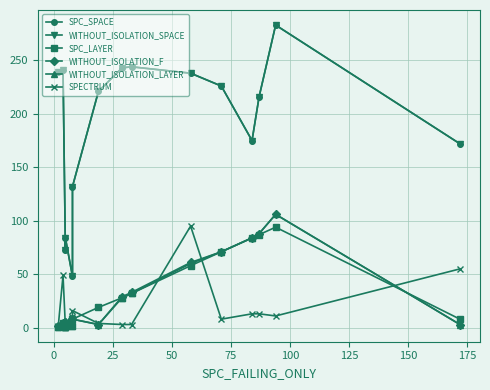

How many series are shown in this chart?

6